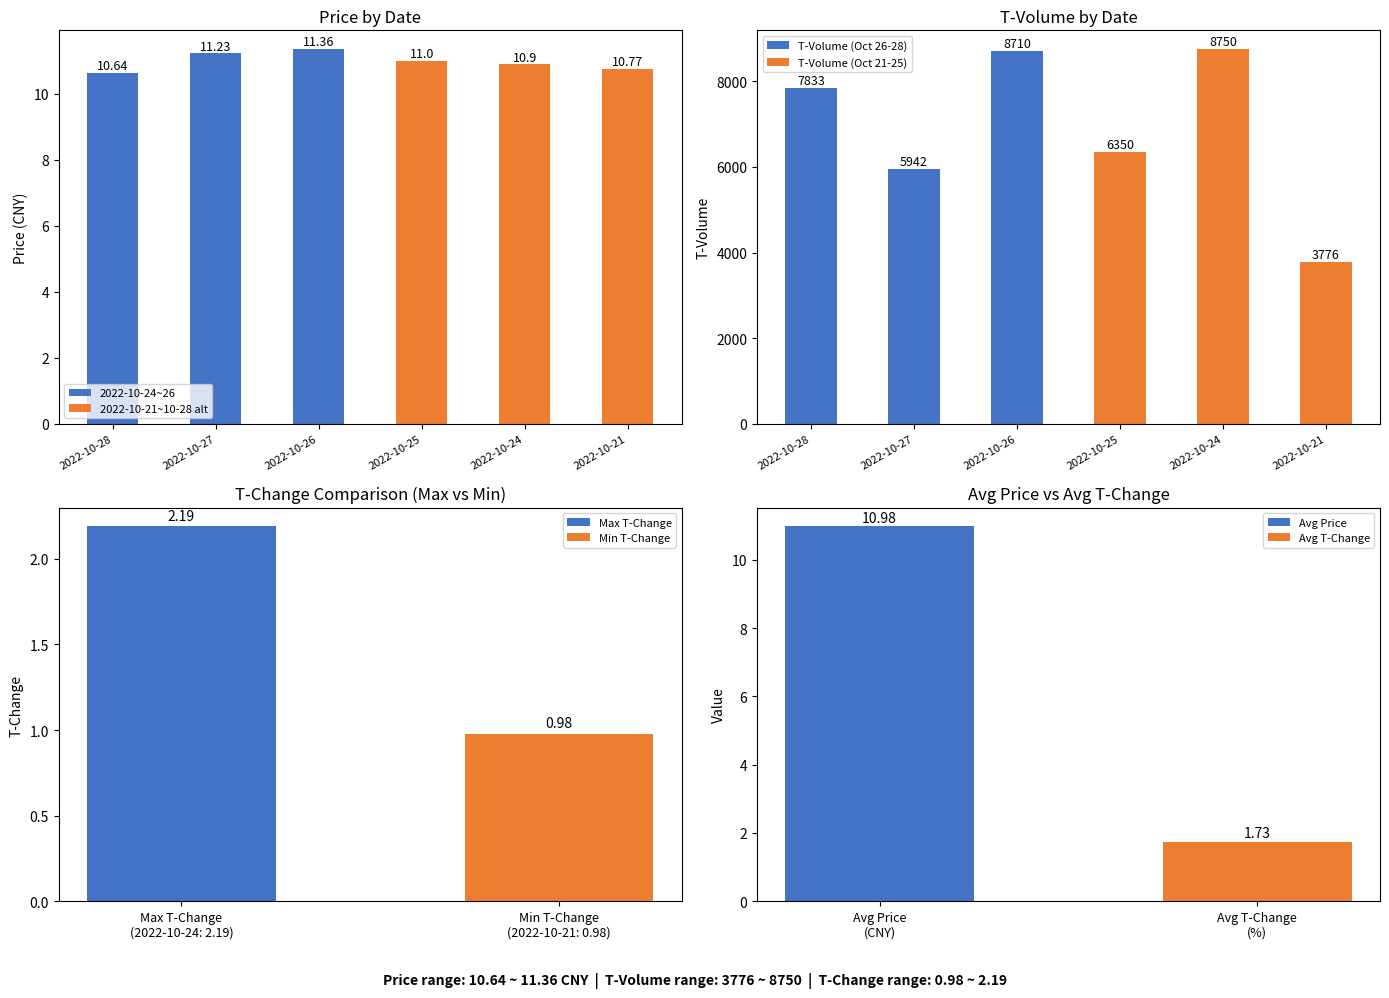

What are all the series names shown in the legend?

2022-10-24~26, 2022-10-21~10-28 alt, T-Volume (Oct 26-28), T-Volume (Oct 21-25)